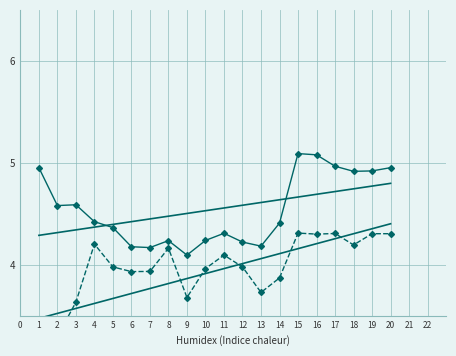

True or false: Task 2 Test Accuracy has more than 0 points higher than both neighbors.

True